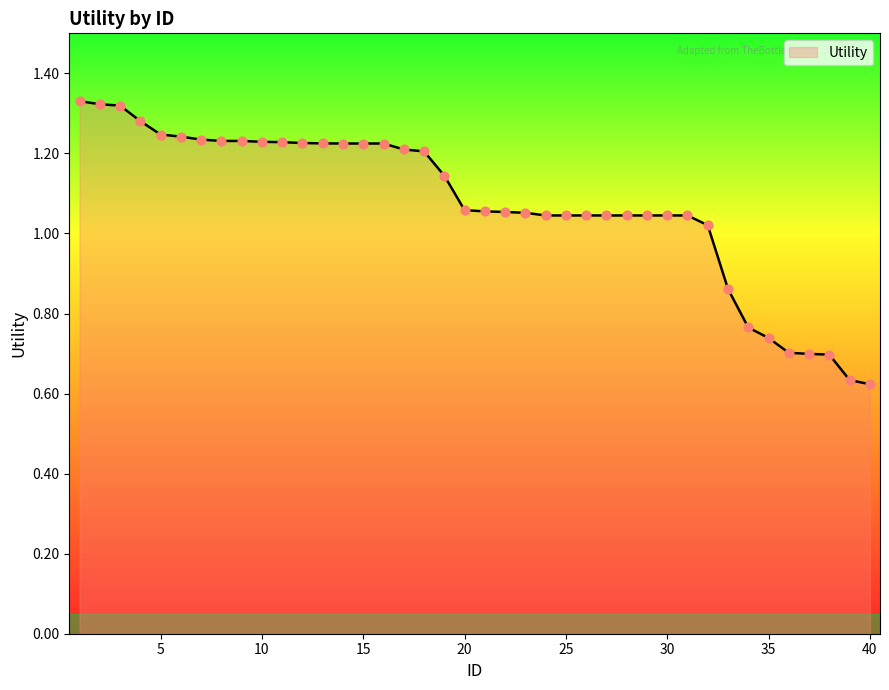

Does the chart have visible grid lines?

No